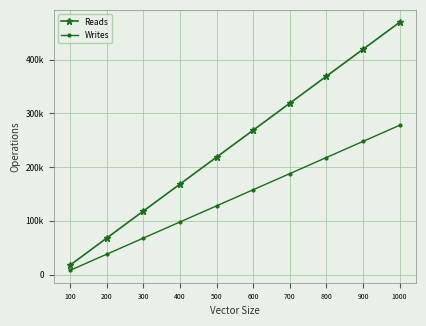

How many Writes values are between 67947 and 217947?

6